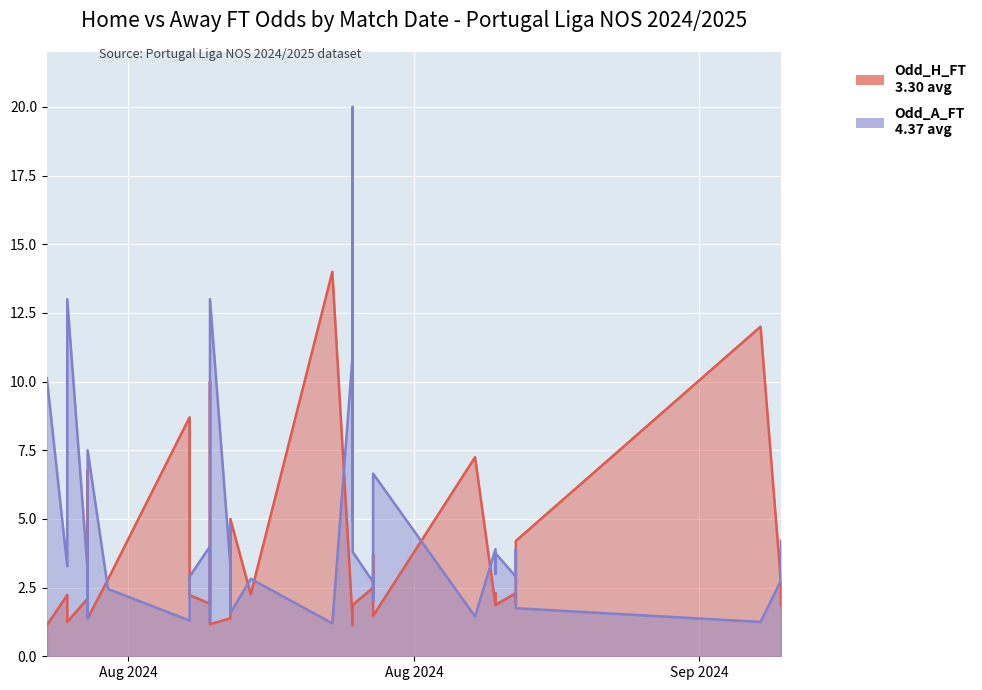

Rank the categories by Odd_H_FT value from lowest to highest.

2024-08-09, 2024-08-24, 2024-08-17, 2024-08-24, 2024-08-10, 2024-08-11, 2024-08-18, 2024-08-25, 2024-08-18, 2024-08-24, 2024-09-14, 2024-08-24, 2024-08-31, 2024-08-31, 2024-08-17, 2024-09-01, 2024-08-11, 2024-08-31, 2024-08-10, 2024-08-10, 2024-08-16, 2024-08-19, 2024-08-25, 2024-08-31, 2024-09-01, 2024-09-01, 2024-08-25, 2024-08-11, 2024-09-14, 2024-09-14, 2024-08-12, 2024-08-25, 2024-09-01, 2024-08-18, 2024-08-11, 2024-08-30, 2024-08-16, 2024-08-17, 2024-09-13, 2024-08-23